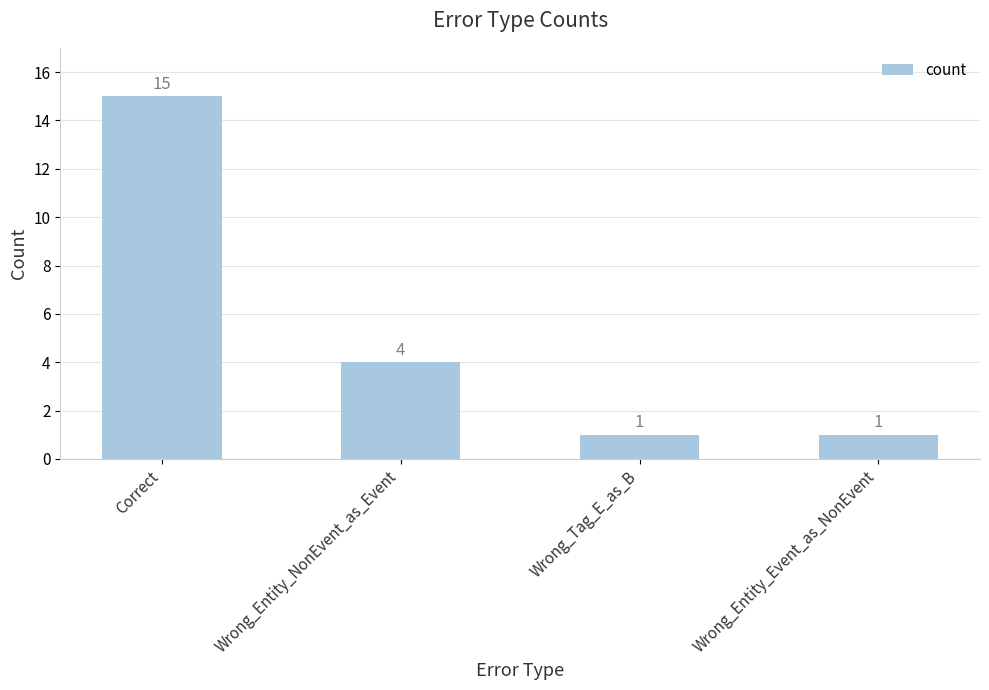

What is the approximate value at Correct, to the nearest 5?

15